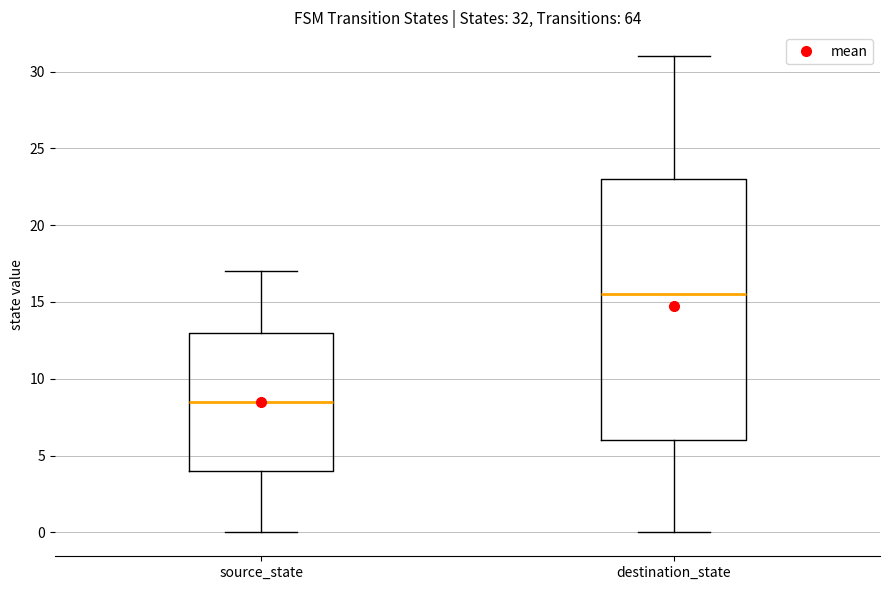

Which box has the lowest median line?

source_state